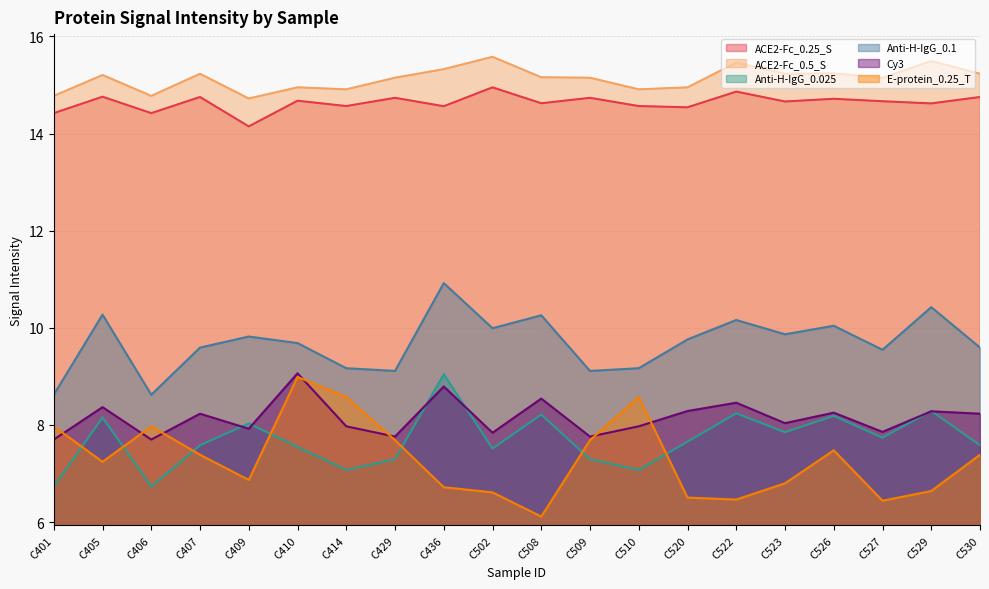

How many values in the ACE2-Fc_0.5_S series exceed 15?

13